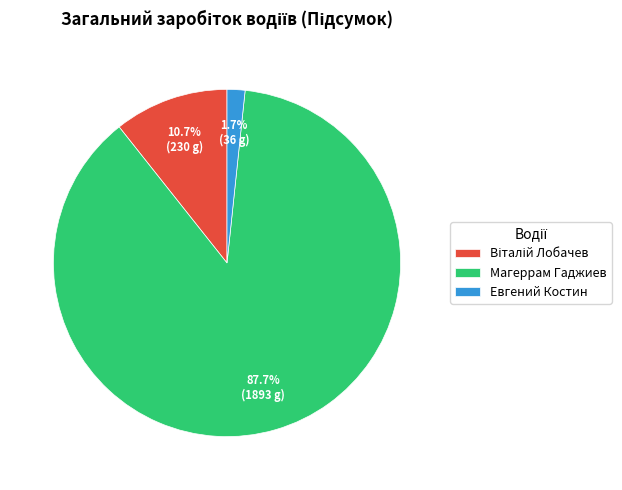

What is the majority slice?

Магеррам Гаджиев